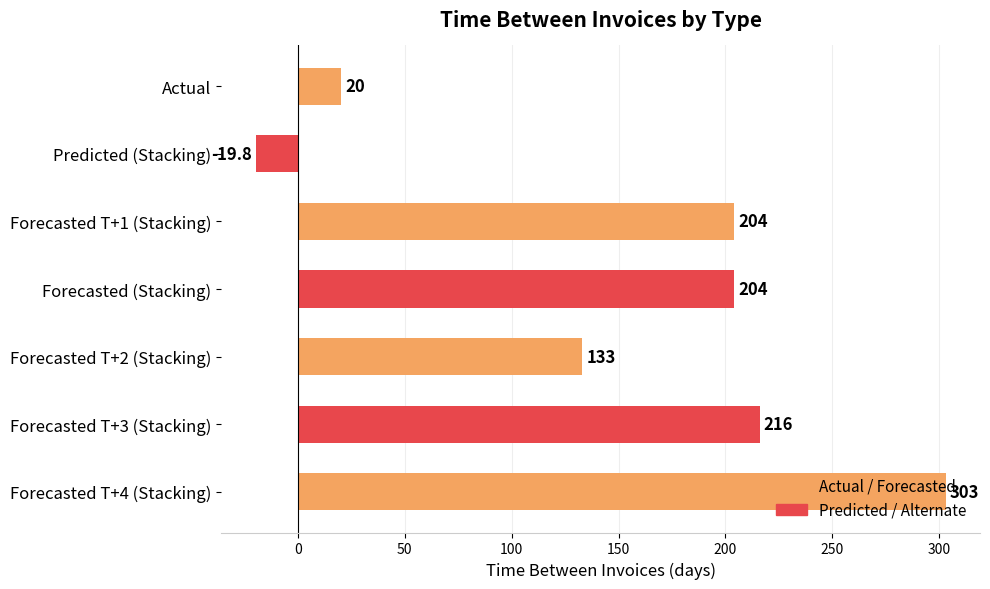

Which has a higher value, Predicted (Stacking) or Forecasted T+3 (Stacking)?

Forecasted T+3 (Stacking)